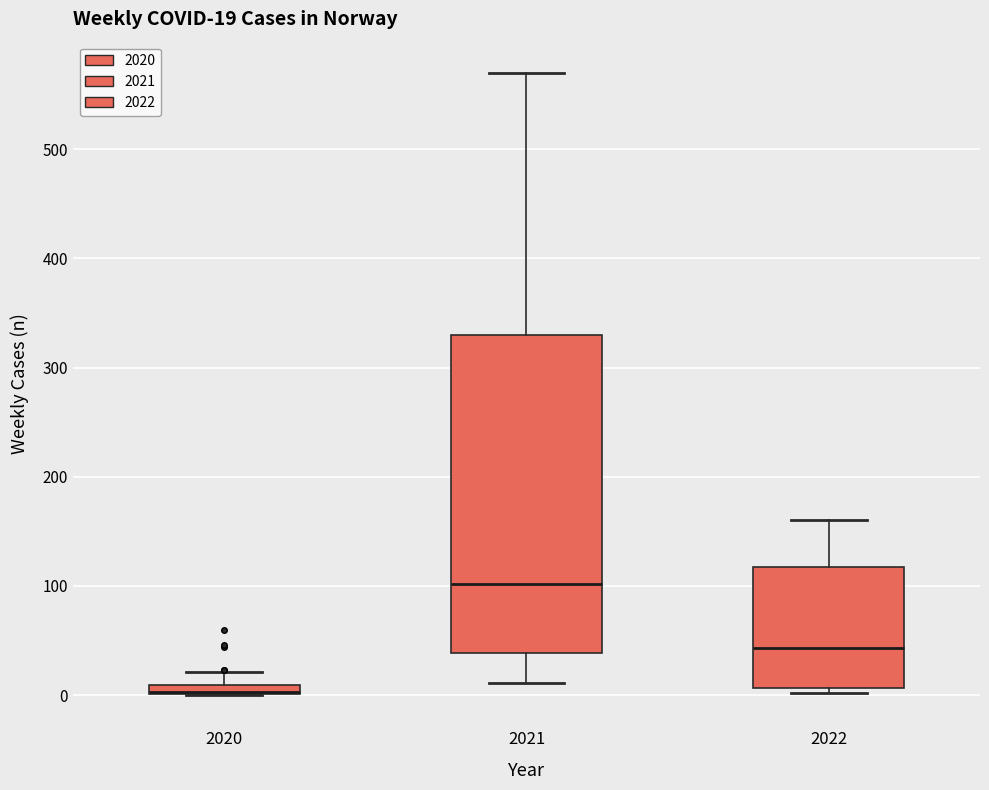

Which box is the tallest, from its lower edge to its upper edge?

2021